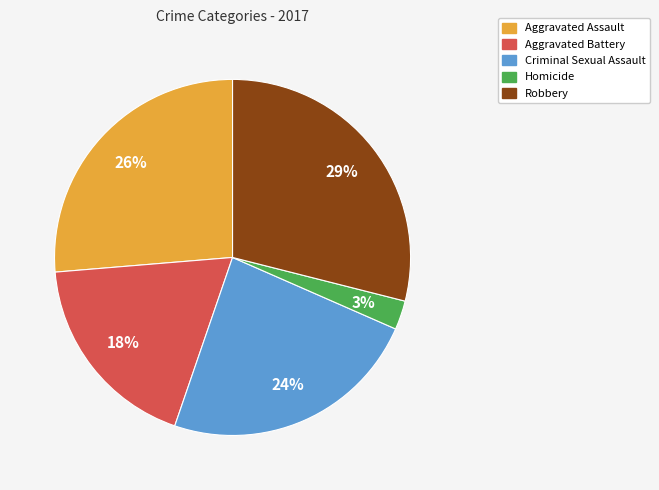

To the nearest percent, what is the difference between the Aggravated Assault and Aggravated Battery slice percentages?

8%